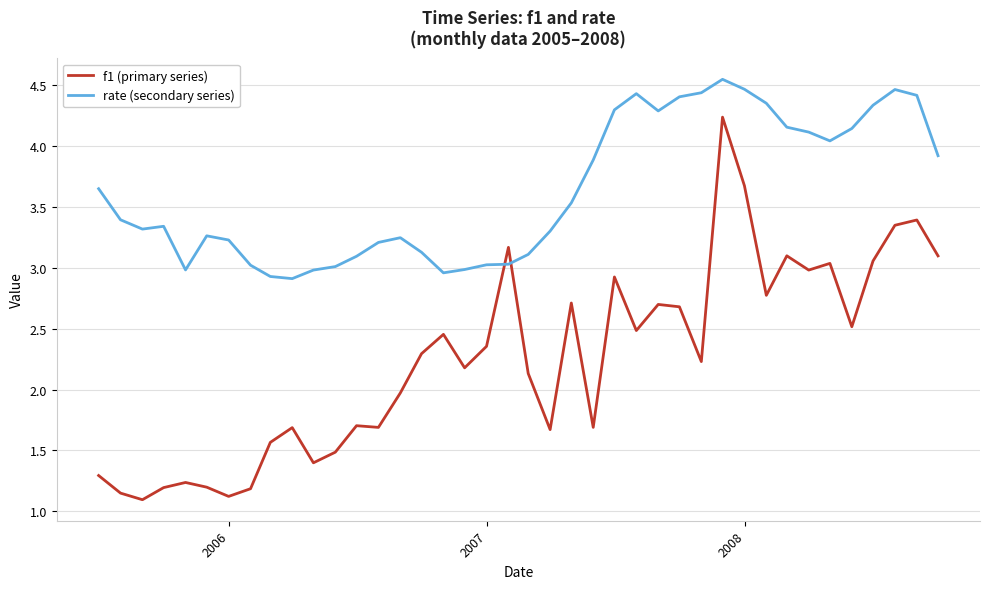

Rank the series by their average value, from lowest to highest.

f1 (primary series), rate (secondary series)